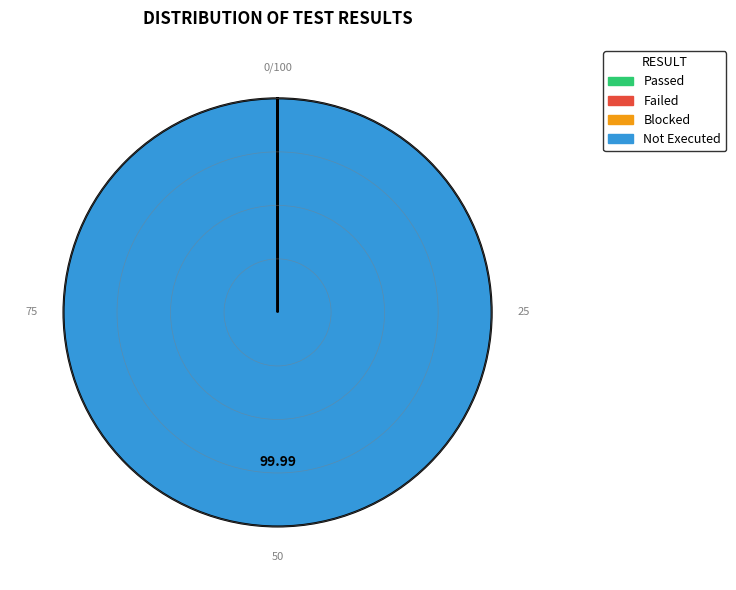

What is the largest slice in the pie chart?

Not Executed